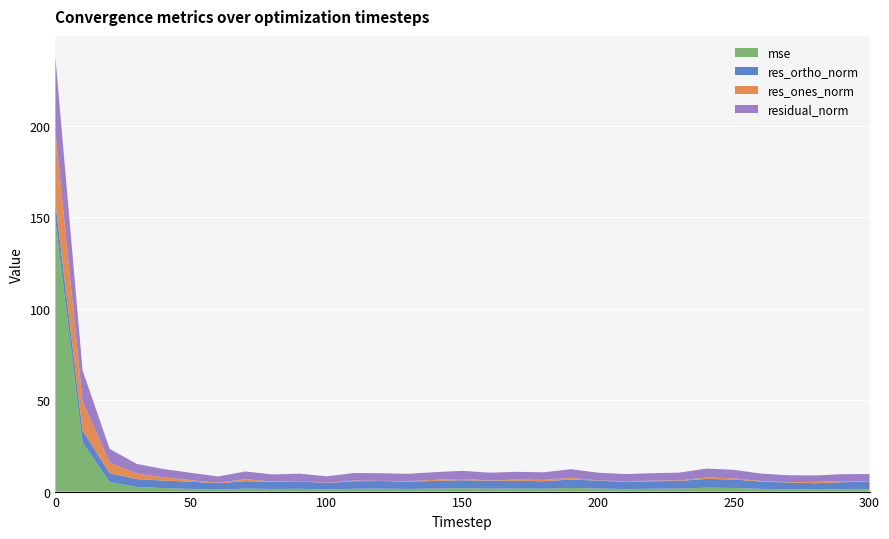

Reading right to left, transcribe all the data shown in this chart.

mse: 1.5	1.3	1.1	1.3	1.5	2.0	2.2	1.6	1.5	1.4	1.7	2.0	1.6	1.7	1.7	1.8	1.6	1.4	1.6	1.5	1.1	1.5	1.4	1.6	1.1	1.5	1.9	2.5	5.2	26.8	148.3
res_ones_norm: 0.1	0.5	0.7	0.2	0.3	0.6	0.8	0.3	0.3	0.5	0.0	1.0	0.7	0.6	0.2	0.7	0.5	0.3	0.1	0.4	0.1	0.1	0.1	1.1	0.2	0.8	1.8	3.0	5.8	15.8	39.2
res_ortho_norm: 4.0	3.8	3.4	3.7	4.0	4.6	4.8	4.2	4.1	3.8	4.3	4.6	4.1	4.2	4.3	4.4	4.2	4.0	4.2	4.1	3.5	4.1	3.9	4.1	3.5	3.9	4.1	4.3	4.9	6.7	9.6
residual_norm: 4.0	3.8	3.5	3.7	4.0	4.7	4.9	4.2	4.1	3.9	4.3	4.7	4.2	4.3	4.3	4.5	4.2	4.0	4.2	4.1	3.5	4.1	3.9	4.2	3.5	4.0	4.5	5.3	7.5	17.2	40.4